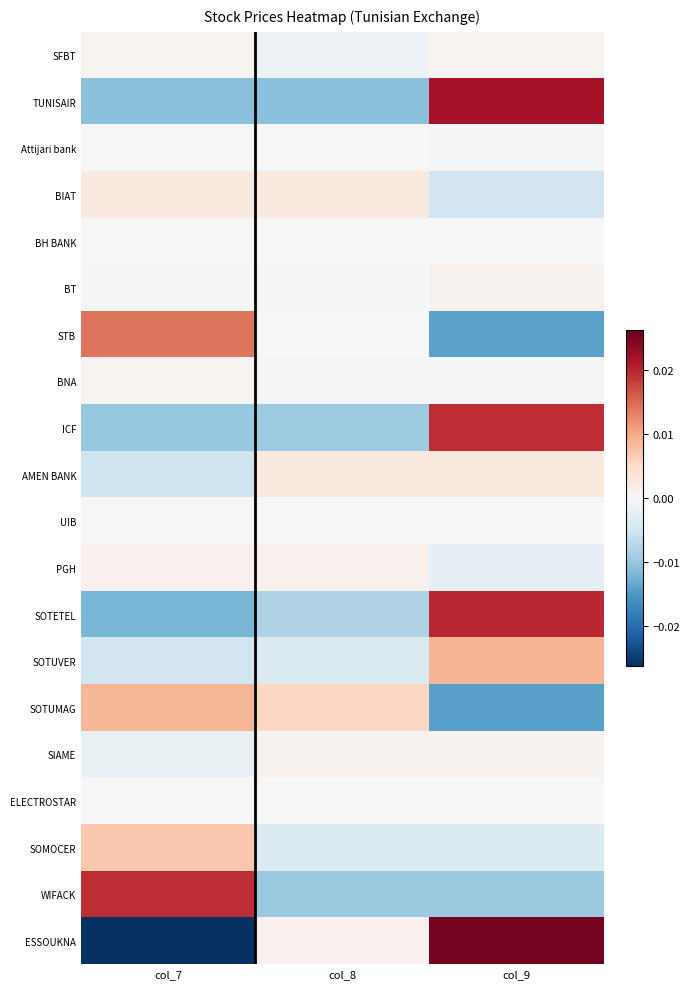

List the series in order of their peak value, highest first.

ESSOUKNA, TUNISAIR, SOTETEL, ICF, WIFACK, STB, SOTUVER, SOTUMAG, SOMOCER, AMEN BANK, BIAT, PGH, SIAME, BT, SFBT, BNA, Attijari bank, BH BANK, UIB, ELECTROSTAR